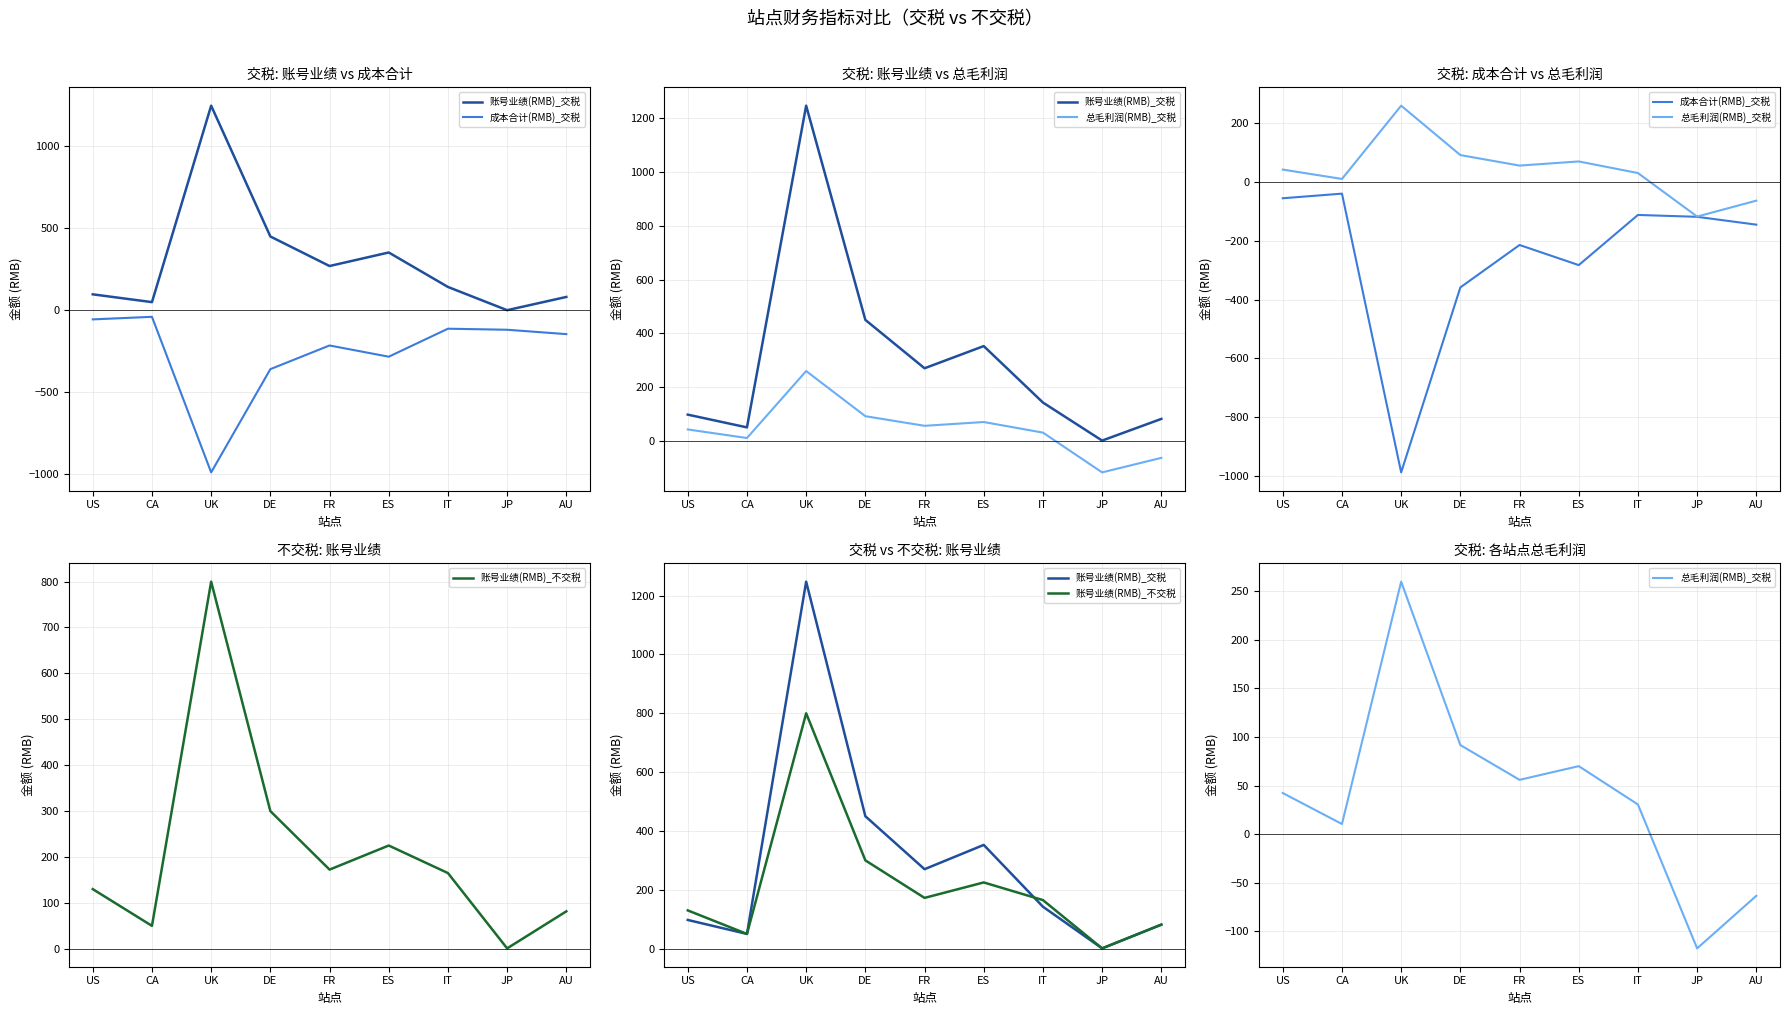

What is the total value across all series at US?

214.7